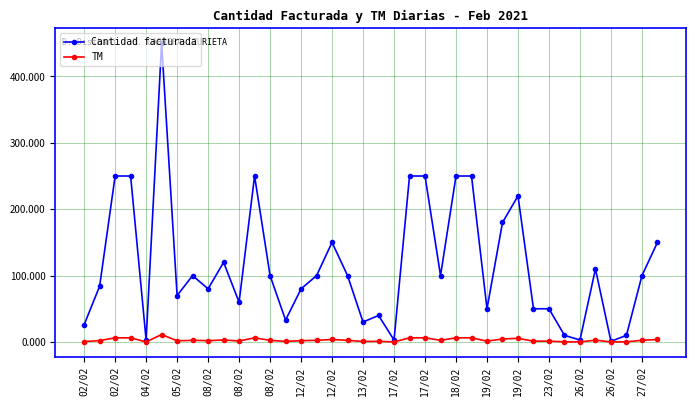

Which series has the widest spread of values?

Cantidad facturada